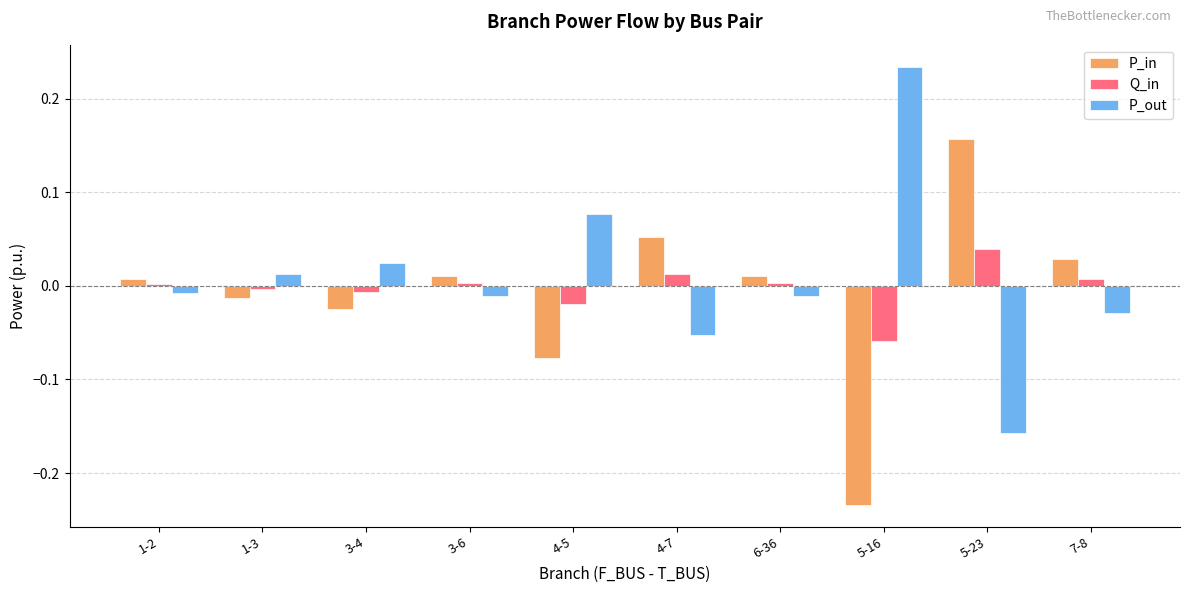

At which label does P_in first exceed 0?

1-2